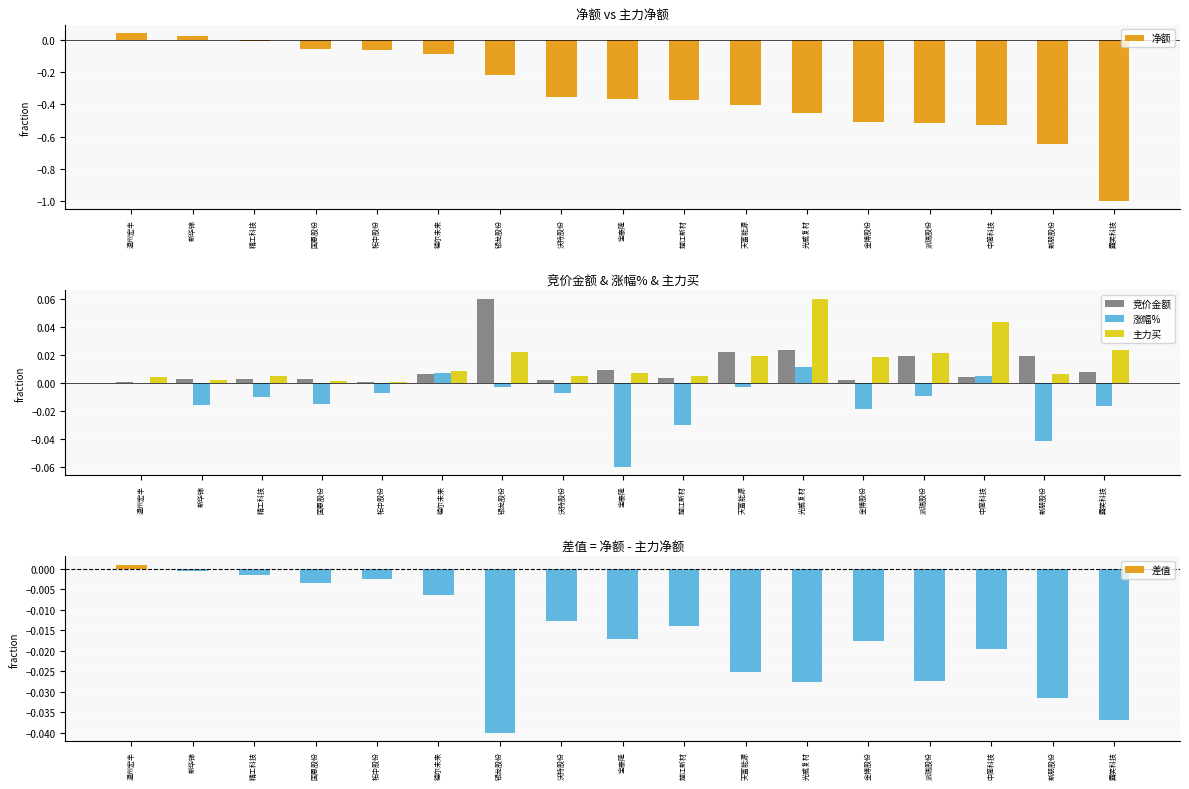

What are all the series names shown in the legend?

净额, 竞价金额, 涨幅%, 主力买, 差值